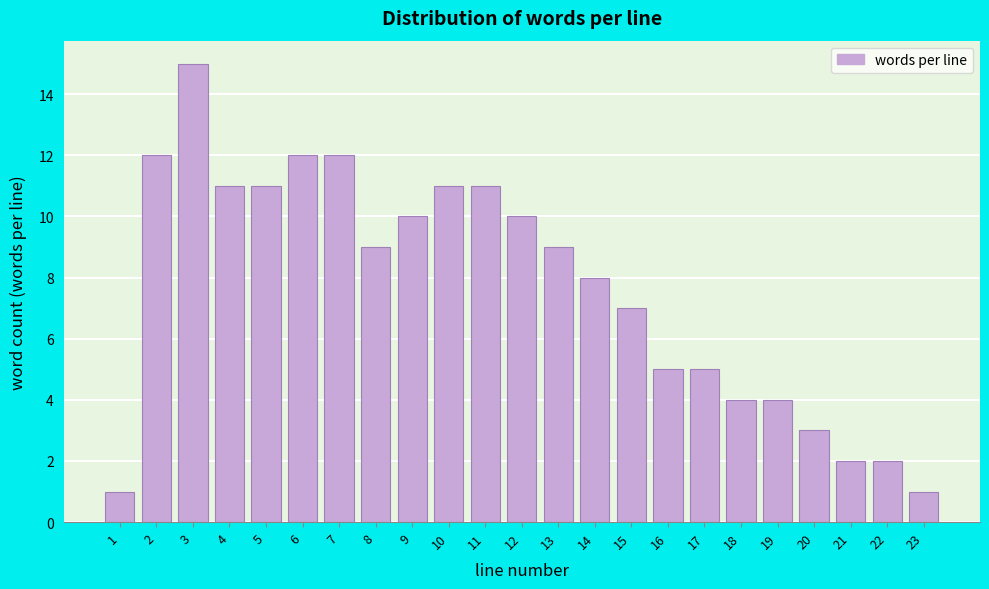

Reading left to right, what are all the values shown in this chart?

1	12	15	11	11	12	12	9	10	11	11	10	9	8	7	5	5	4	4	3	2	2	1